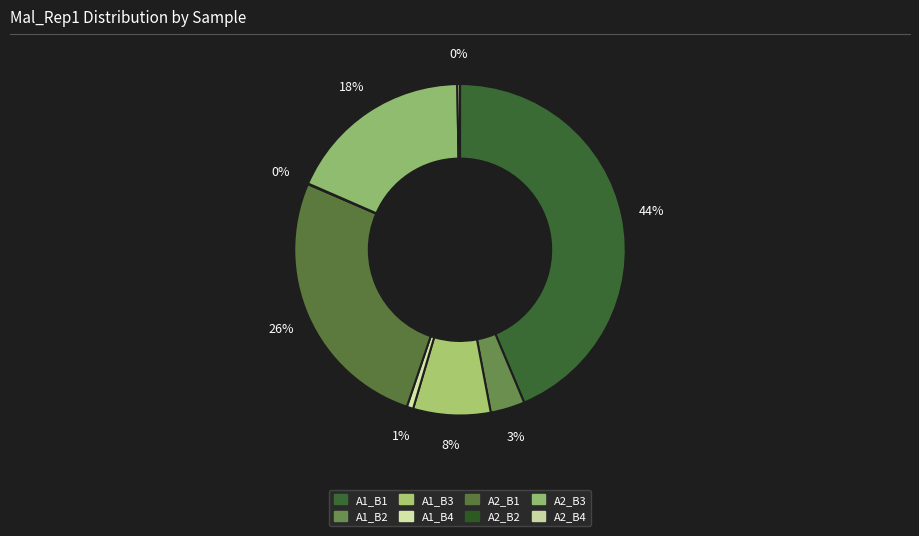

To the nearest percent, what portion does A2_B3 represent?

18%